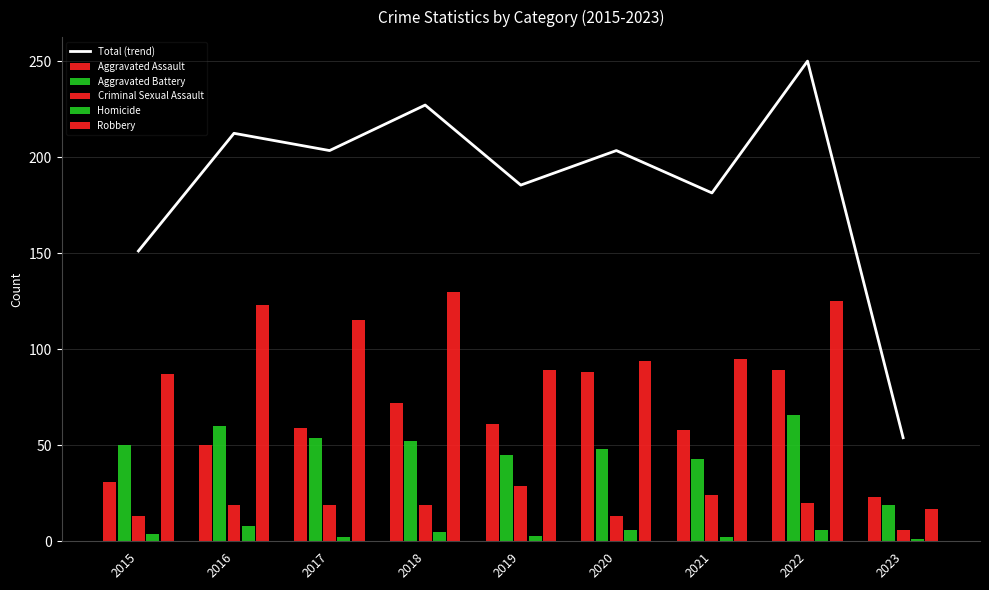

True or false: Aggravated Assault has a value of 59.0 at 2017.

True